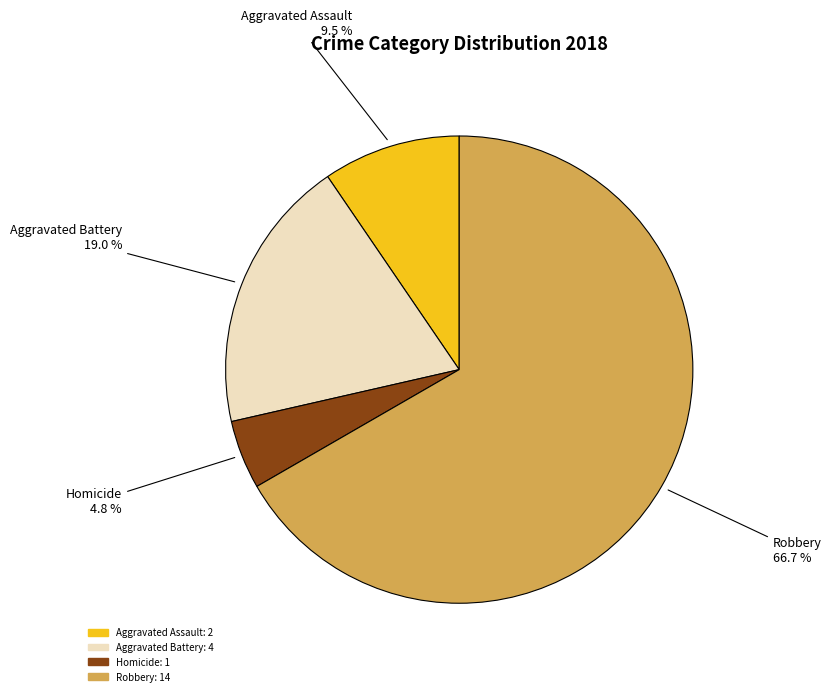

Does any single category account for the majority?

Yes